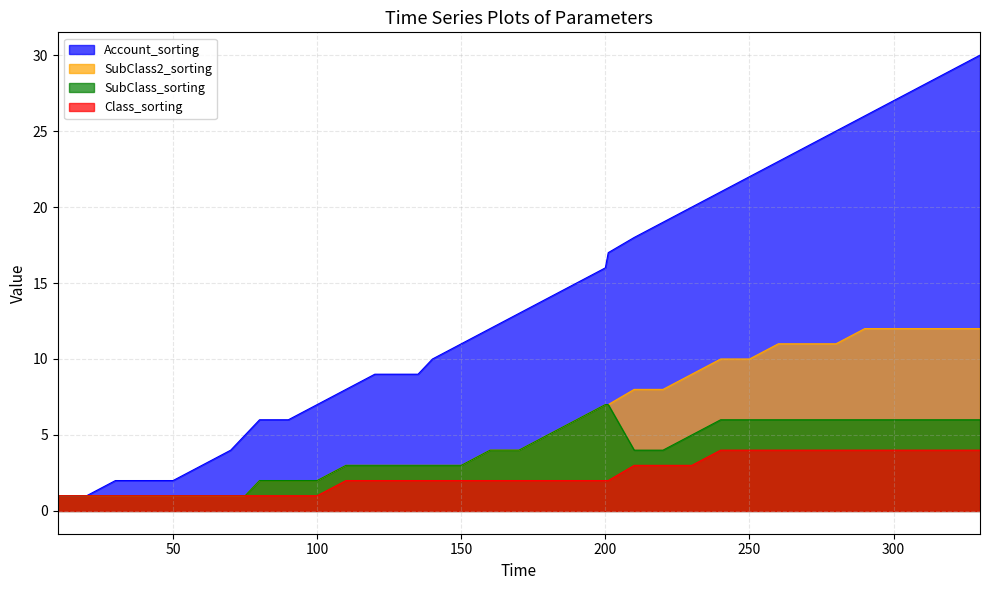

True or false: SubClass_sorting and Account_sorting intersect in this chart.

False